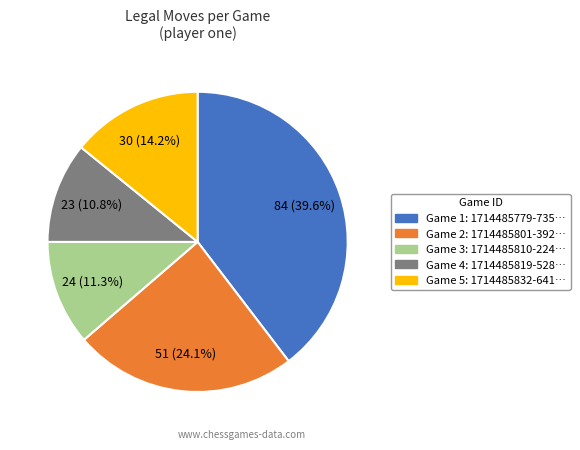

Is there a majority slice in this chart?

No